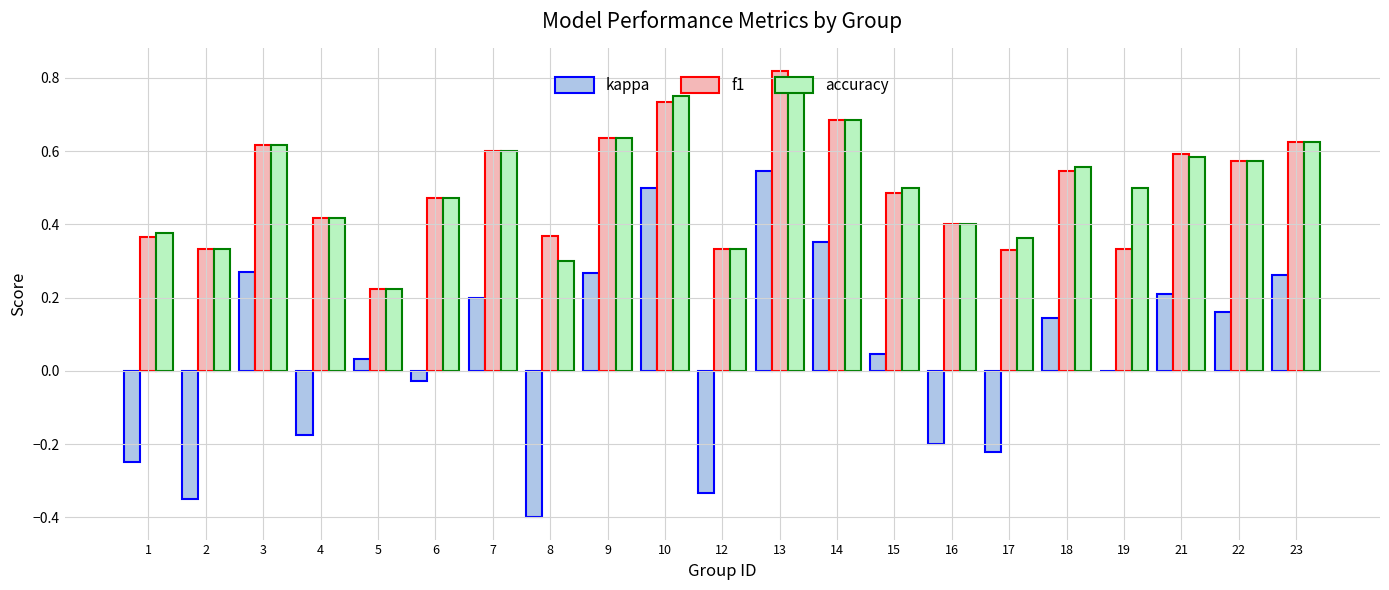

At which category is the sum across all series the highest?

13